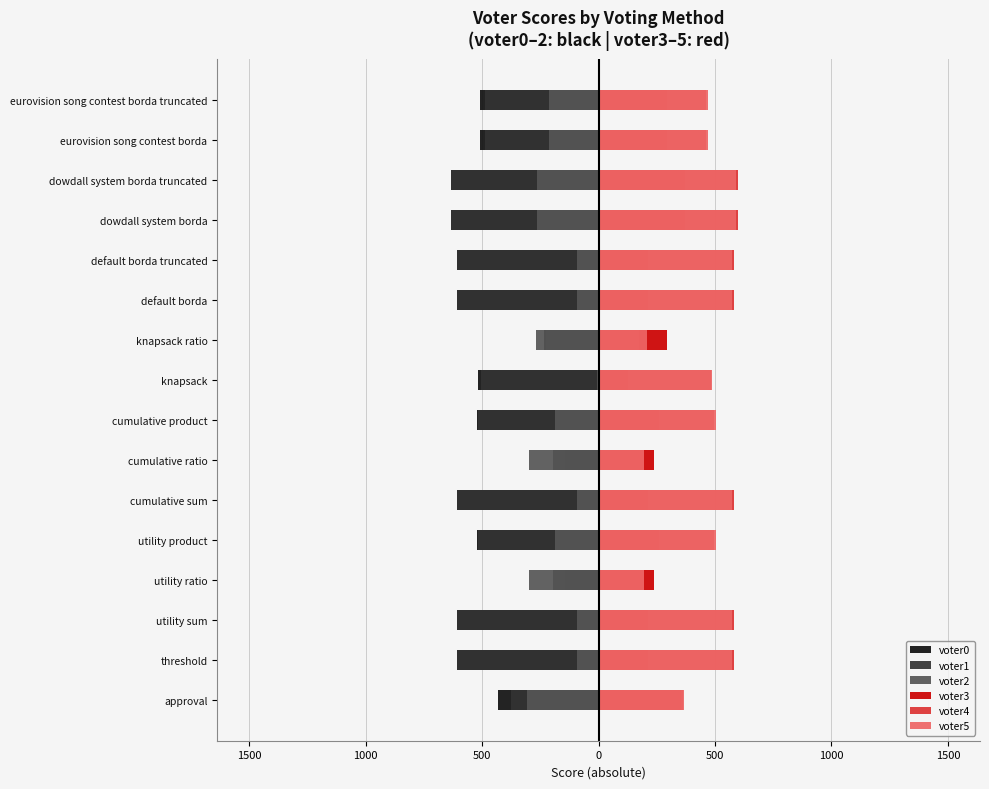

How many bars are there in total?

96